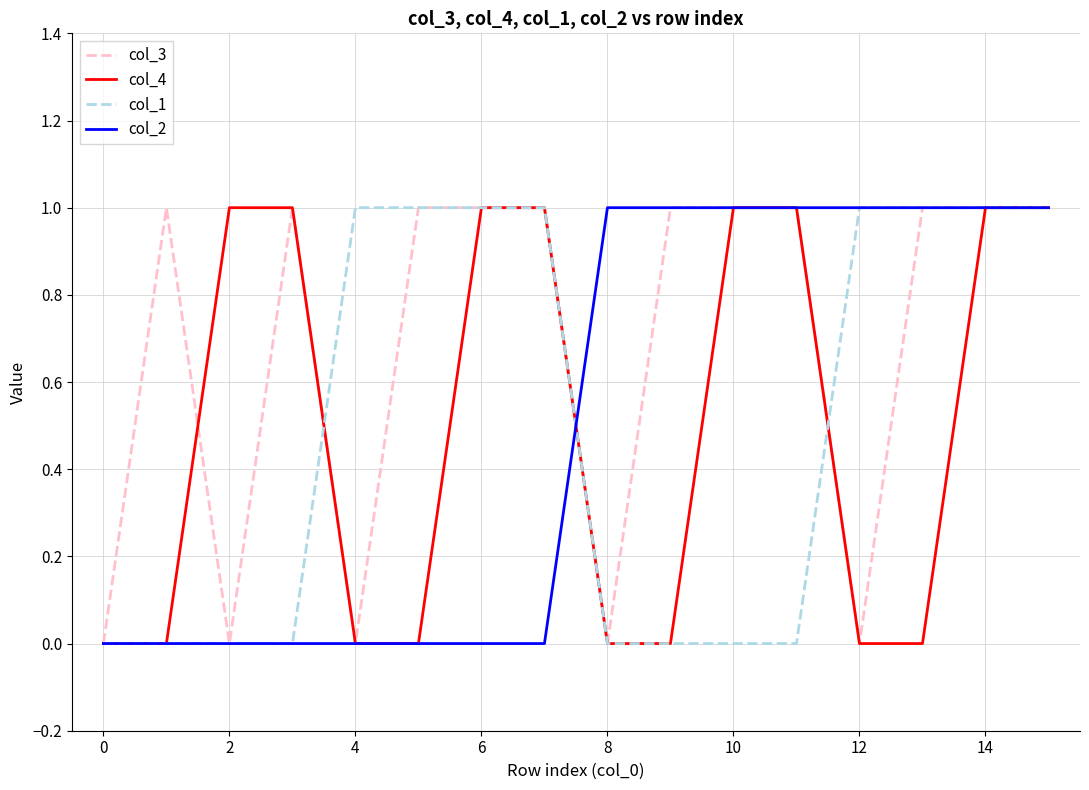

Which series has the largest total across all categories?

col_3